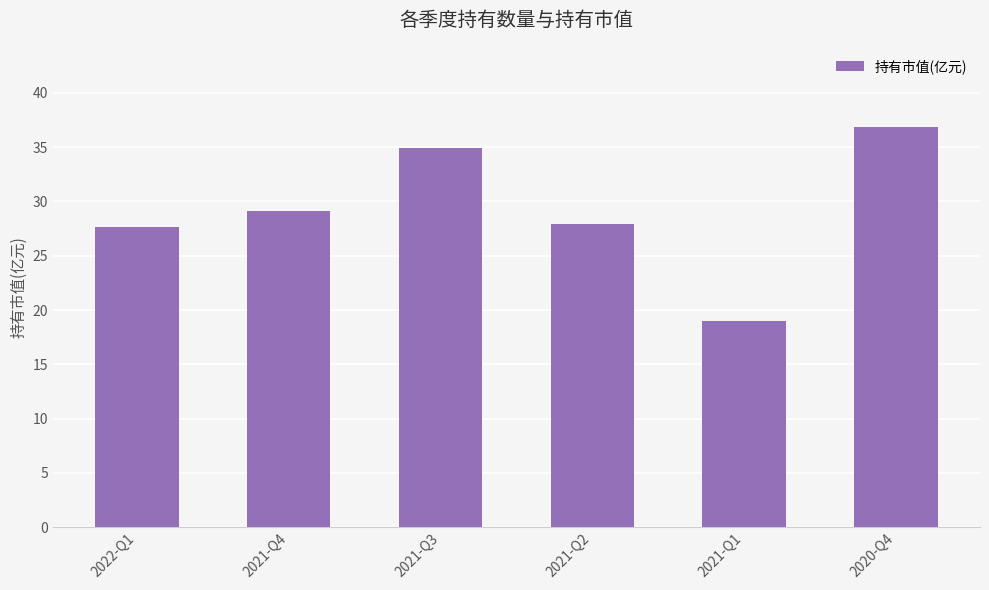

What is the greatest value displayed?

36.9